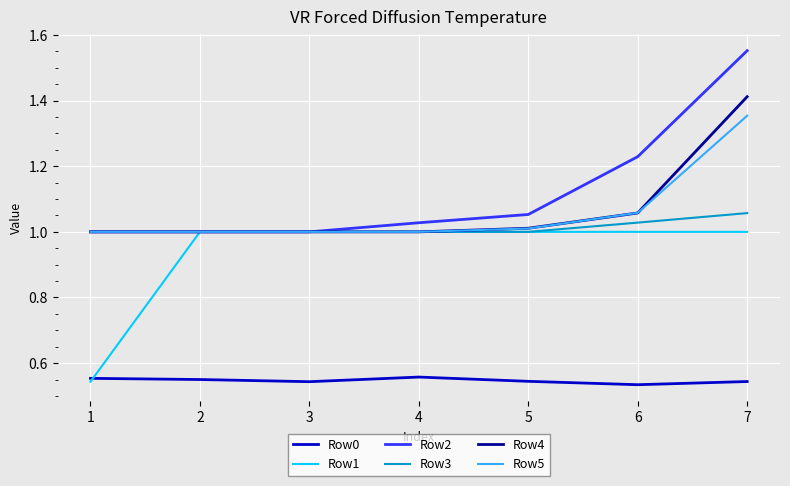

List the series in order of their peak value, lowest first.

Row0, Row1, Row3, Row5, Row4, Row2